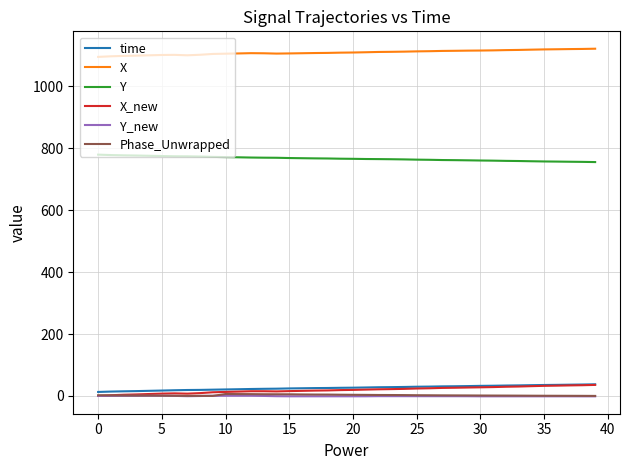

Does the chart display data point markers on the line(s)?

No